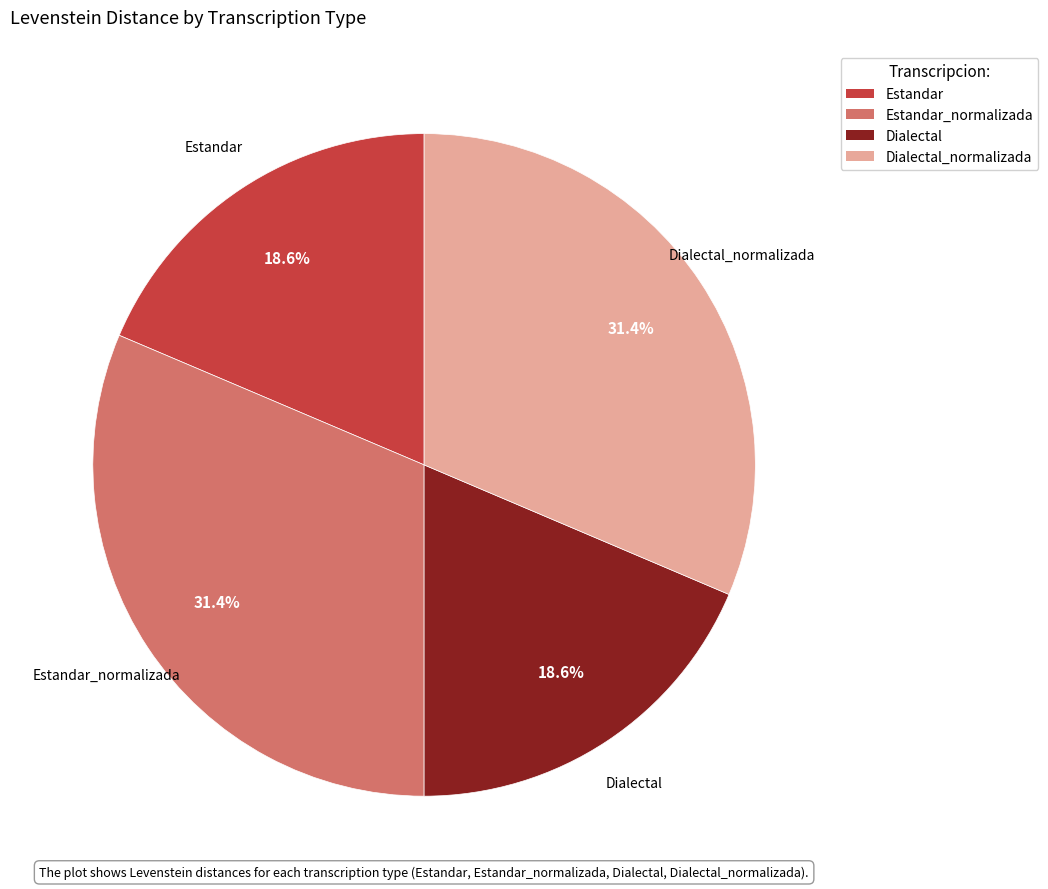

How many segments does this pie chart have?

4